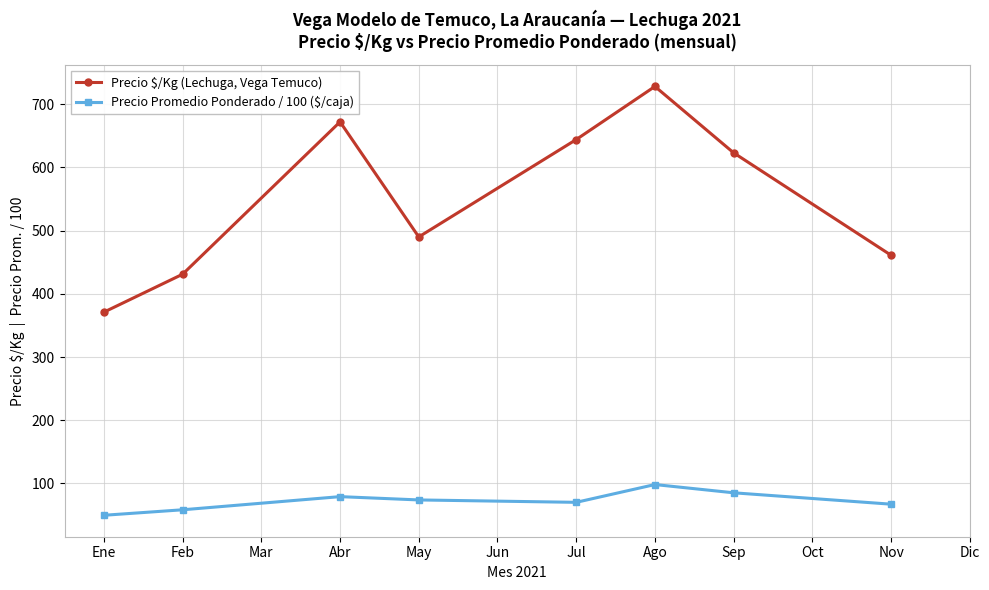

List the labels in order of Precio $/Kg (Lechuga, Vega Temuco) value, largest first.

Ago, Abr, Jul, Sep, May, Nov, Feb, Ene